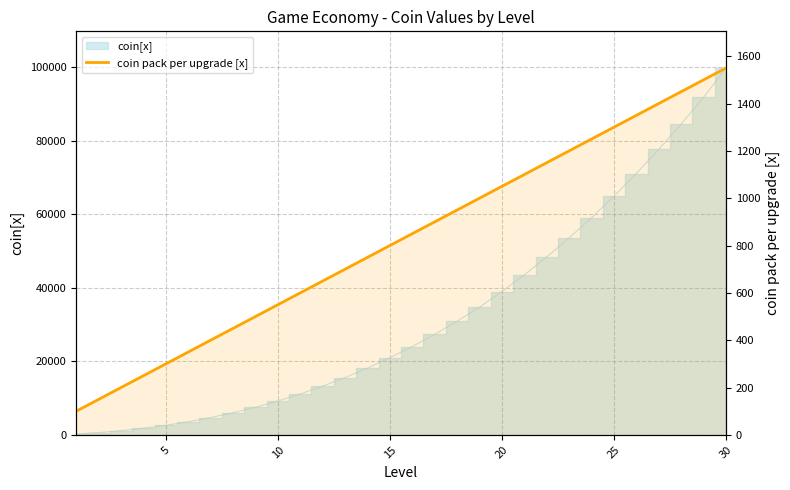

How many values exceed 850?

14